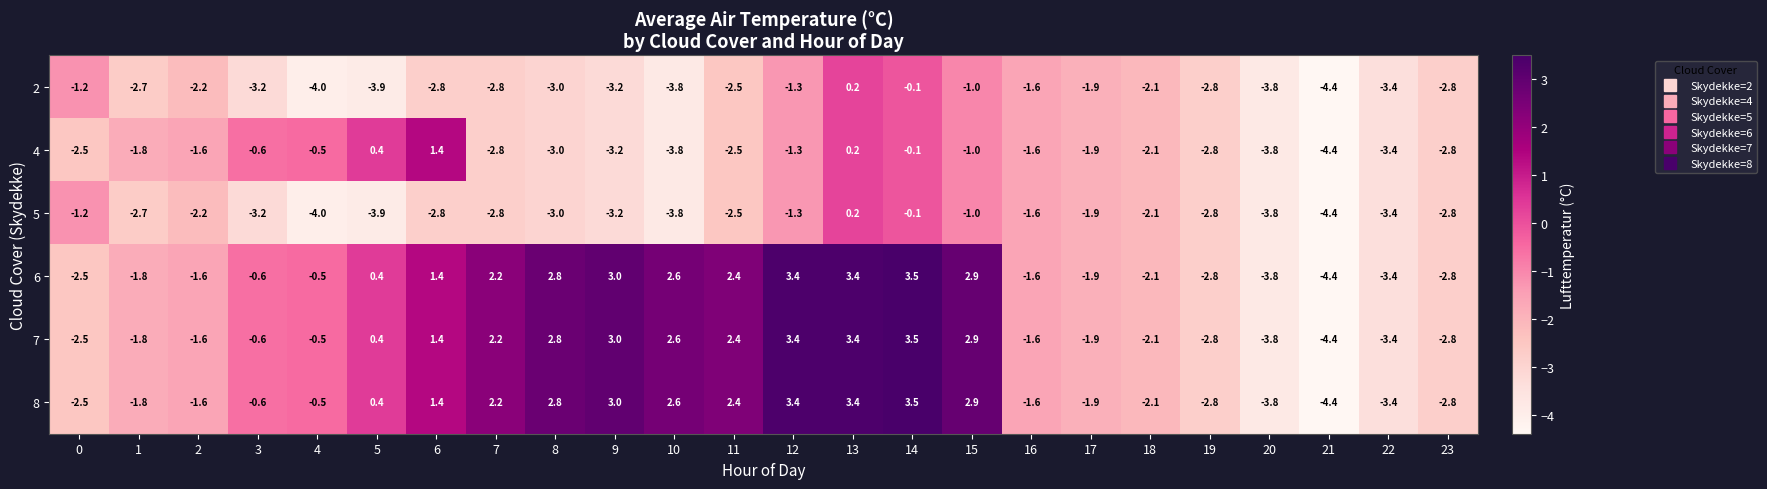

How many data points in 5 are less than -2?

17